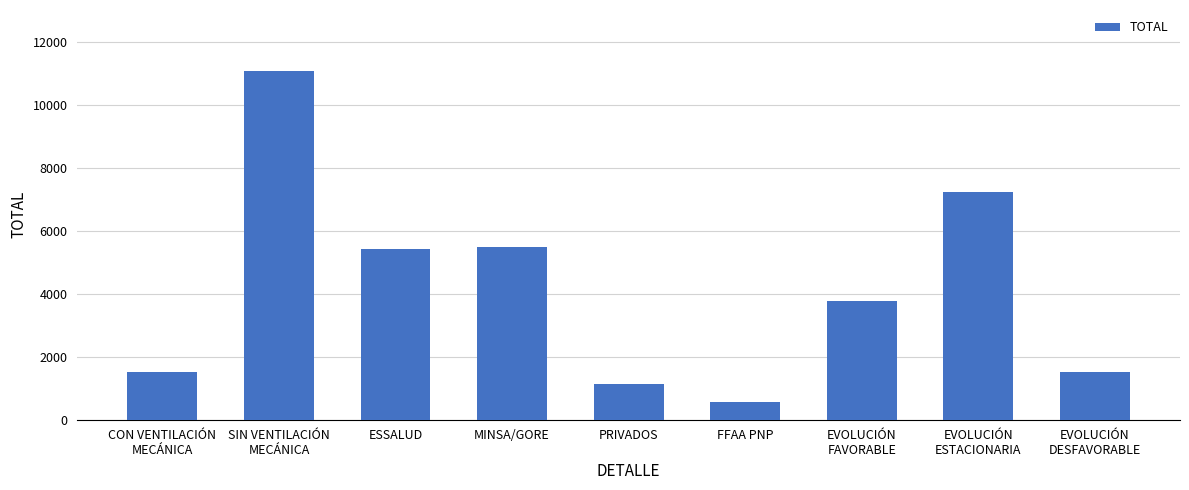

How many data points does each series have?

9